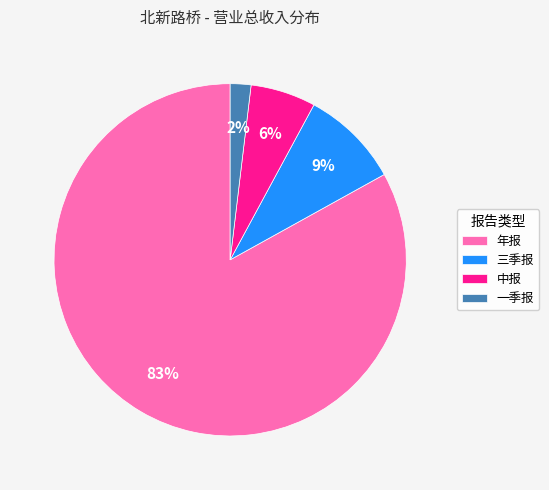

What percentage is the 年报 slice, to the nearest percent?

83%